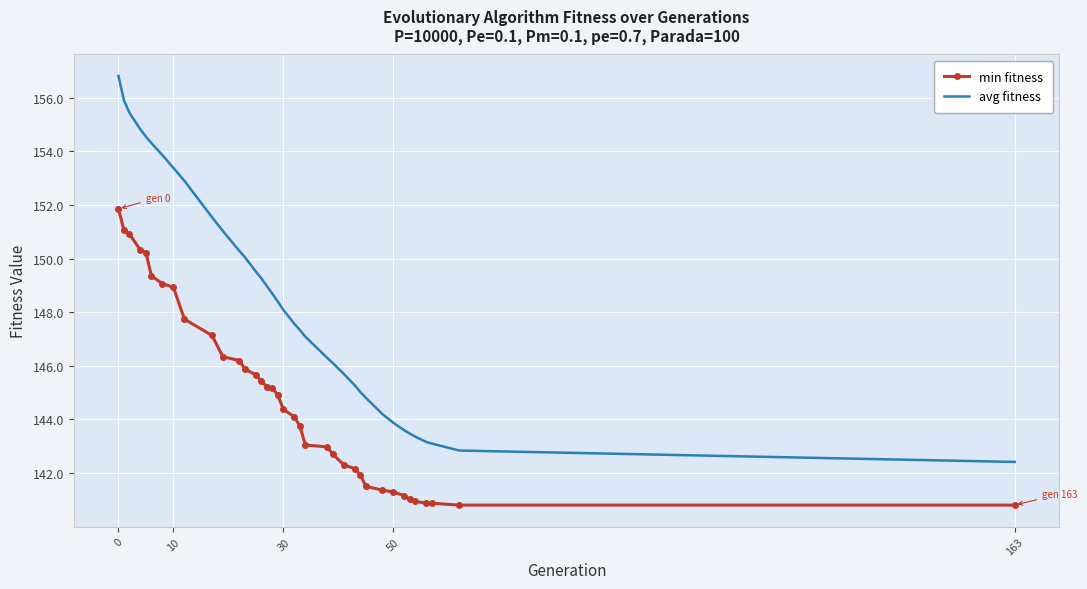

Rank the series by their average value, from highest to lowest.

avg fitness, min fitness